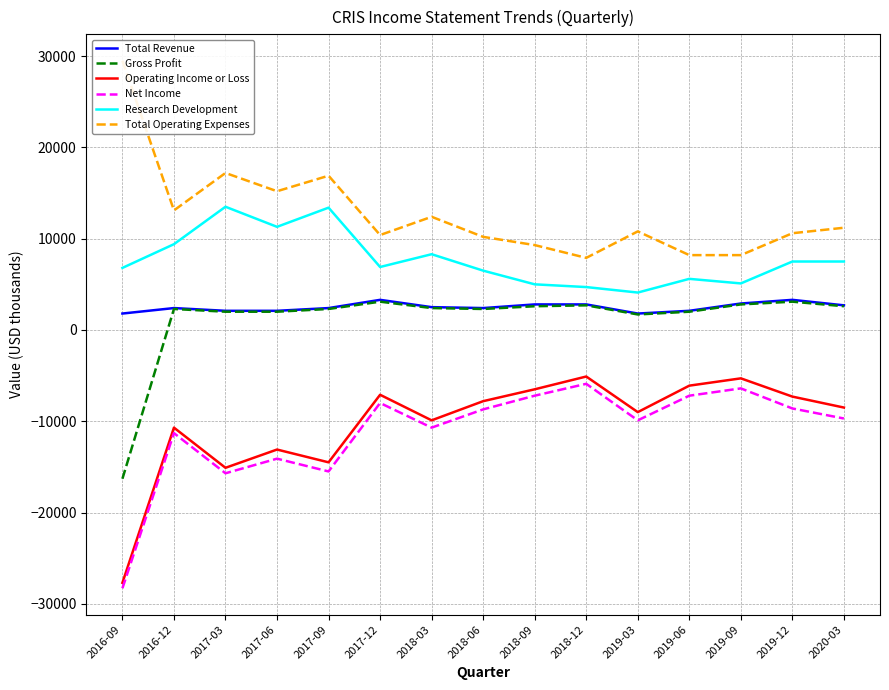

At which category is the sum across all series the highest?

2017-12